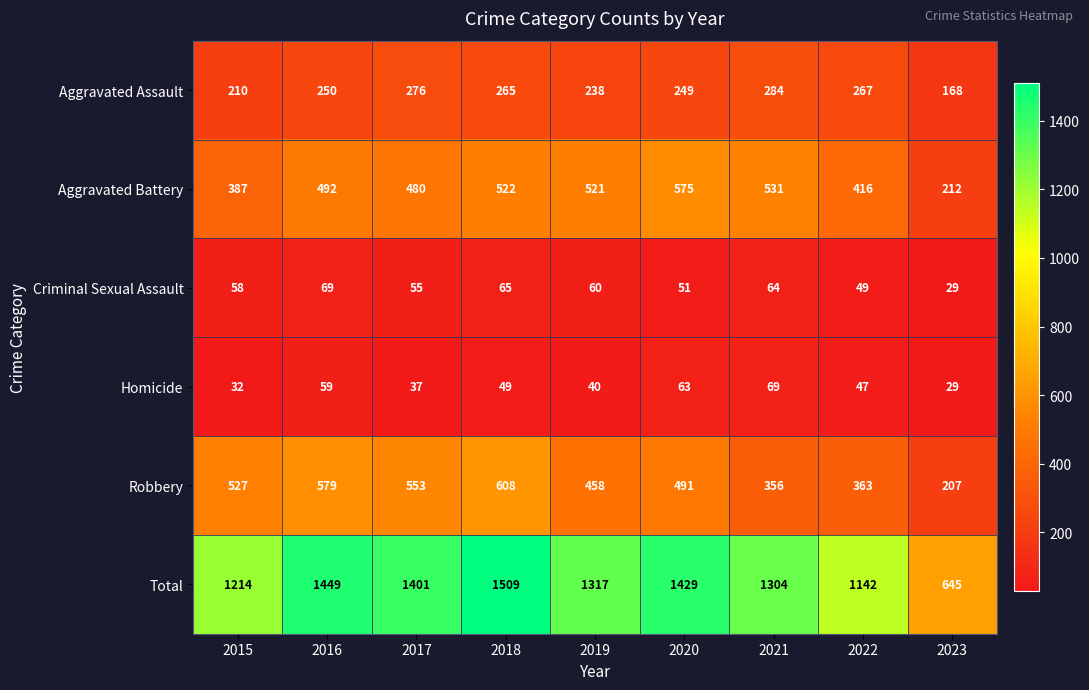

What is the approximate value of Homicide at 2017?

37